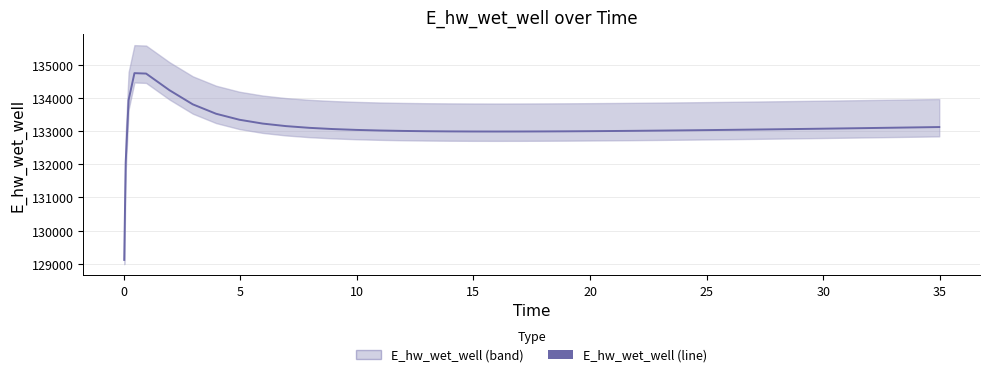

What is the smallest value displayed?

129116.3